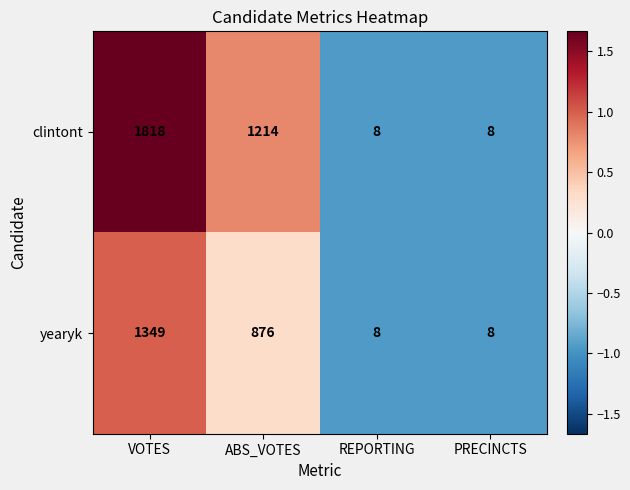

Count the number of data series in this chart.

2